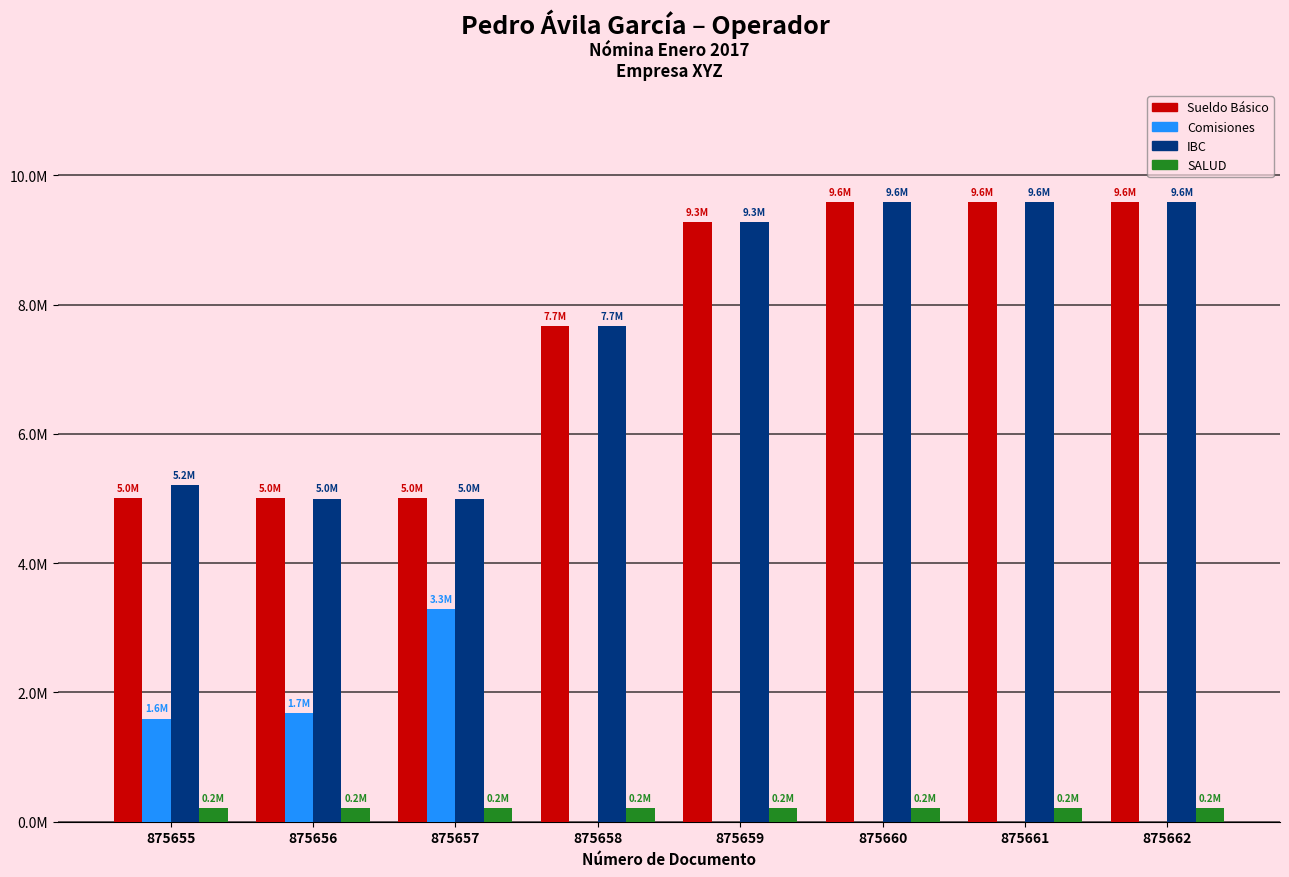

What are all the series names shown in the legend?

Sueldo Básico, Comisiones, IBC, SALUD